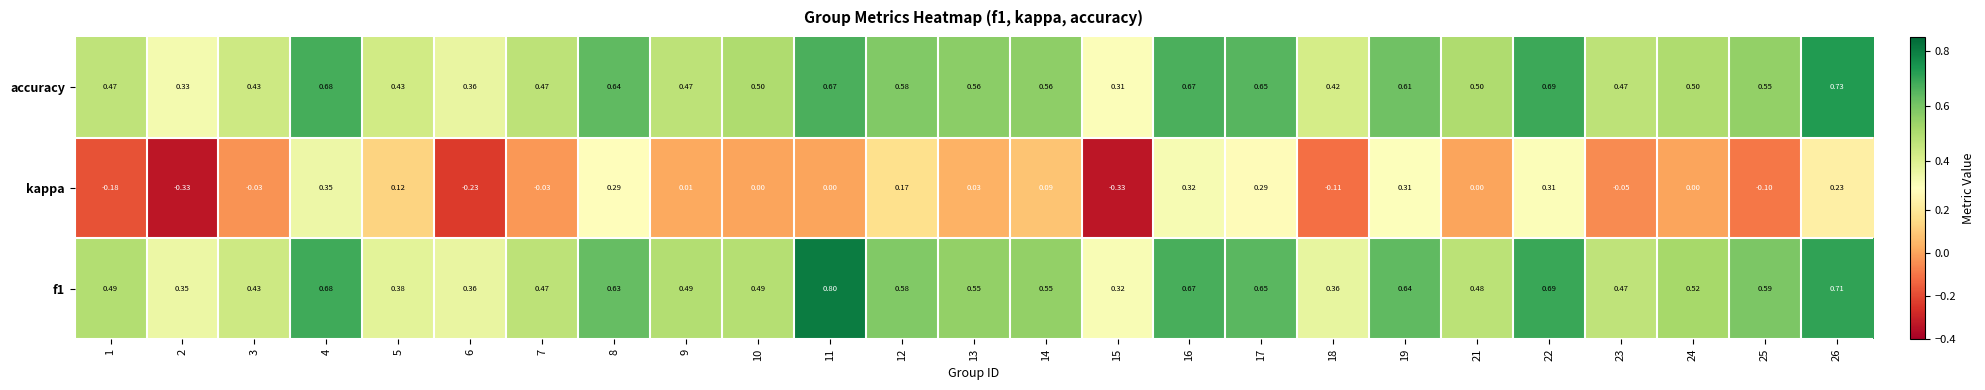

Between 4 and 8, which series saw the biggest shift?

kappa